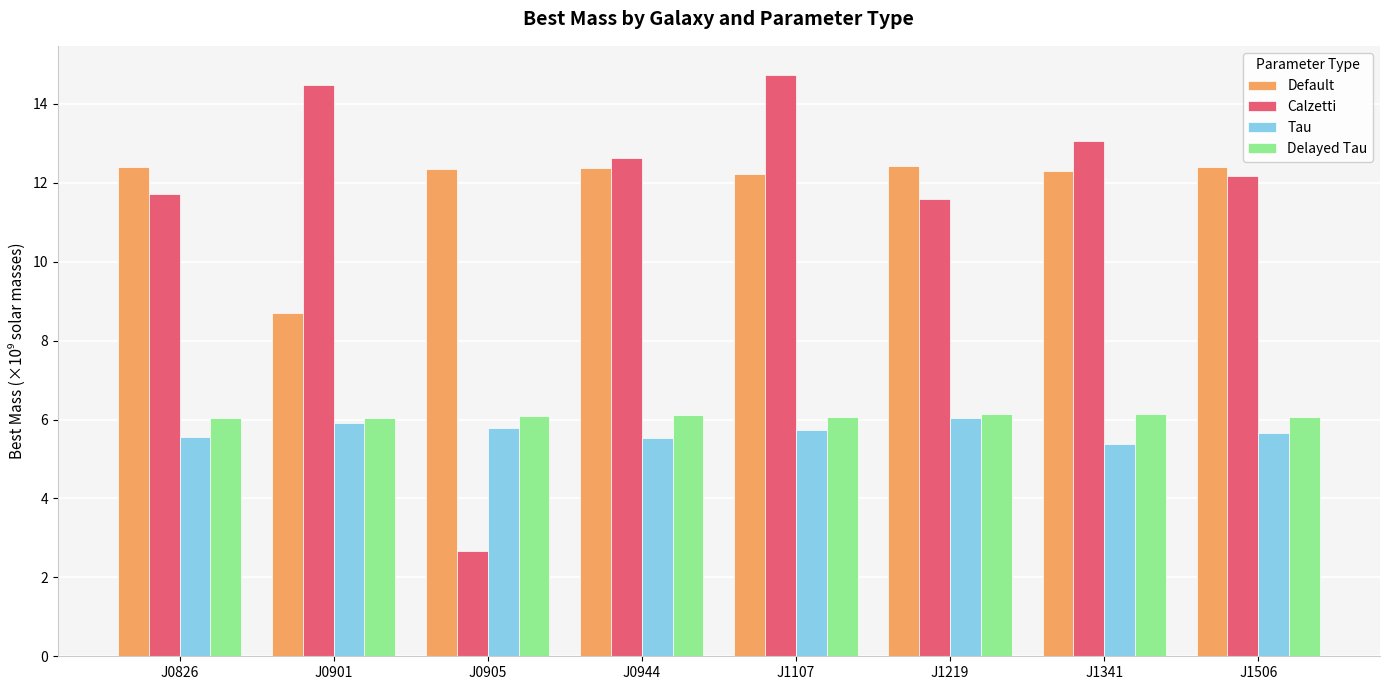

What is the value of the Tau bar at the 6th from the left?

6.0